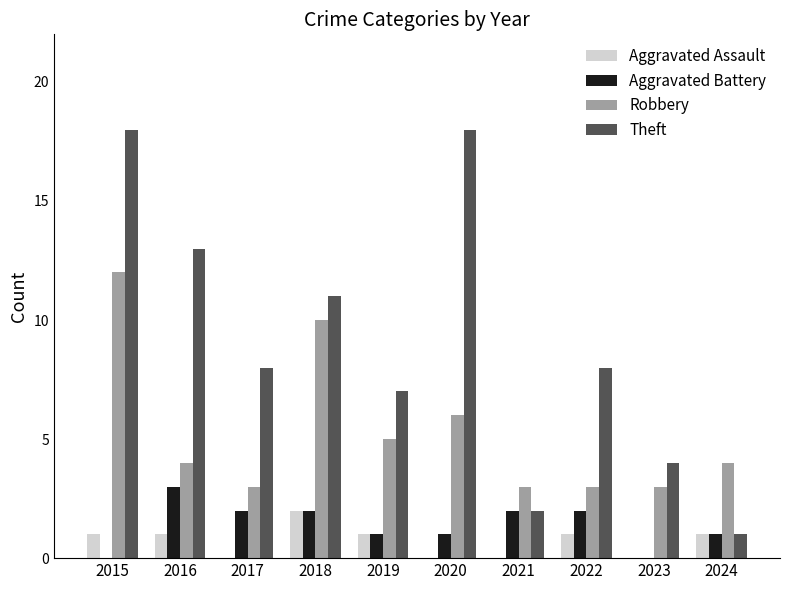

The Aggravated Battery series shows -2 at 2023. True or false?

False